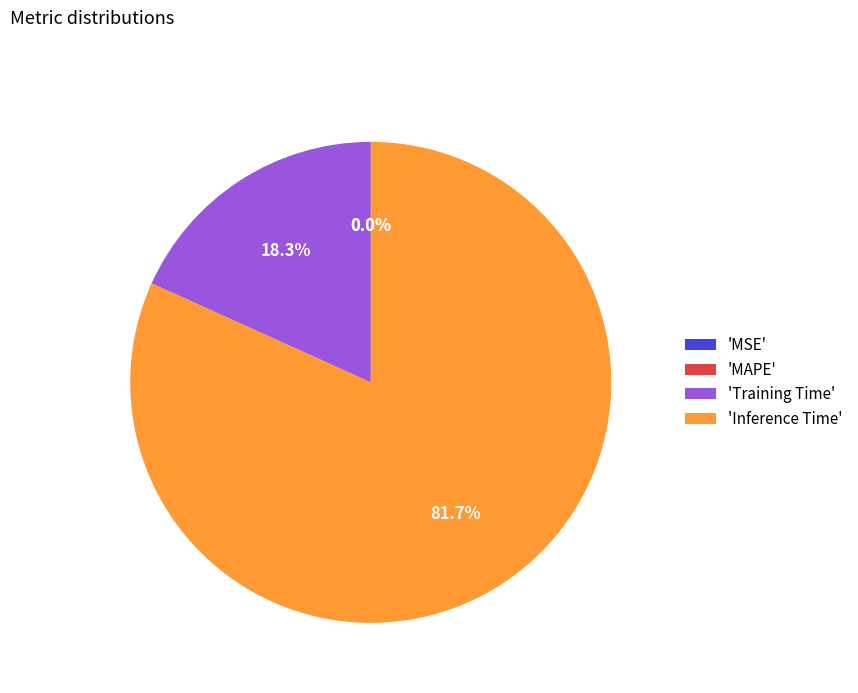

To the nearest percent, what percentage of the pie is Training Time?

18%